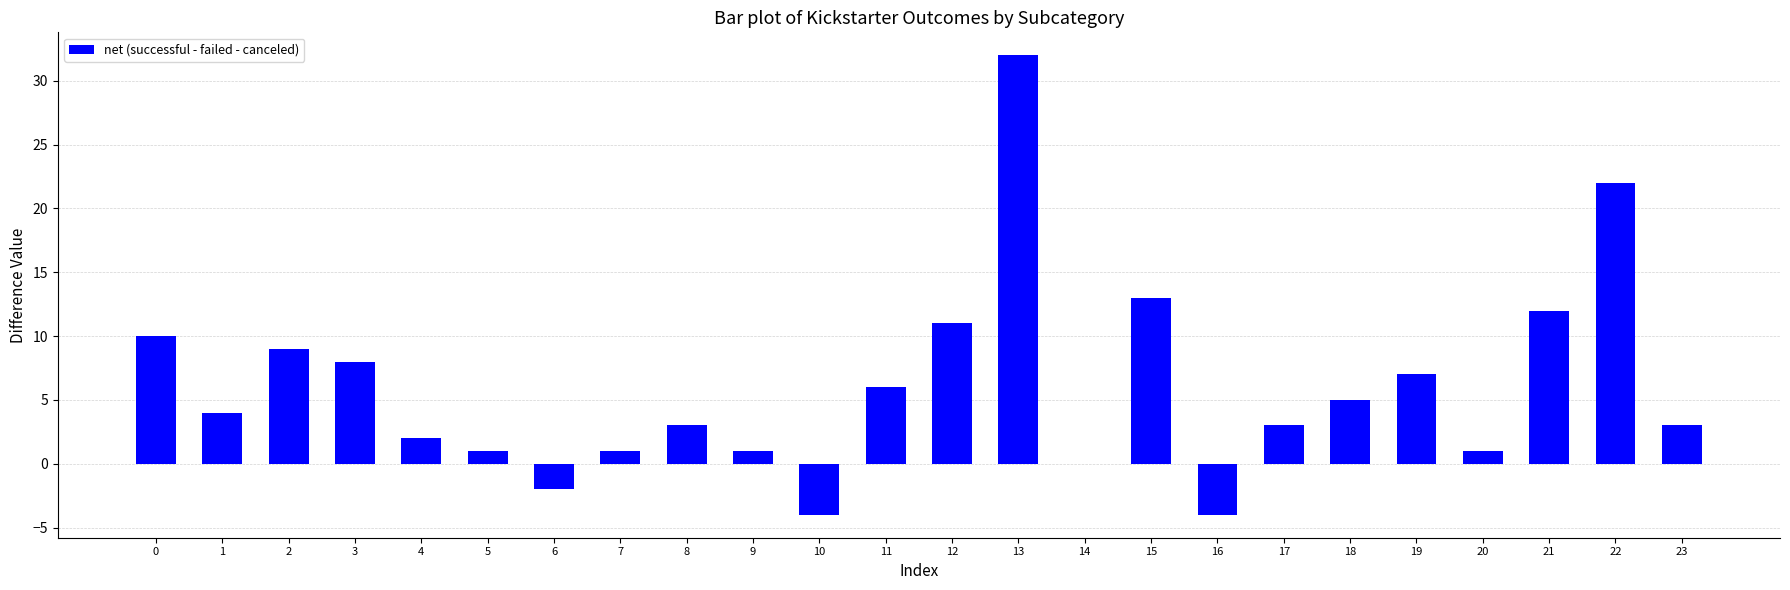

What is the approximate value at 5?

1